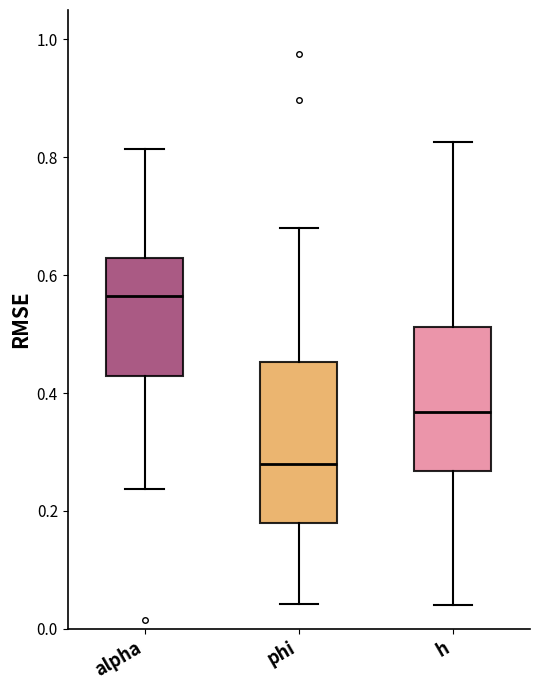

Where does the median line of the box for phi sit on the y-axis? The values are not printed on the chart, so give them approximately, as read against the axis.

0.28